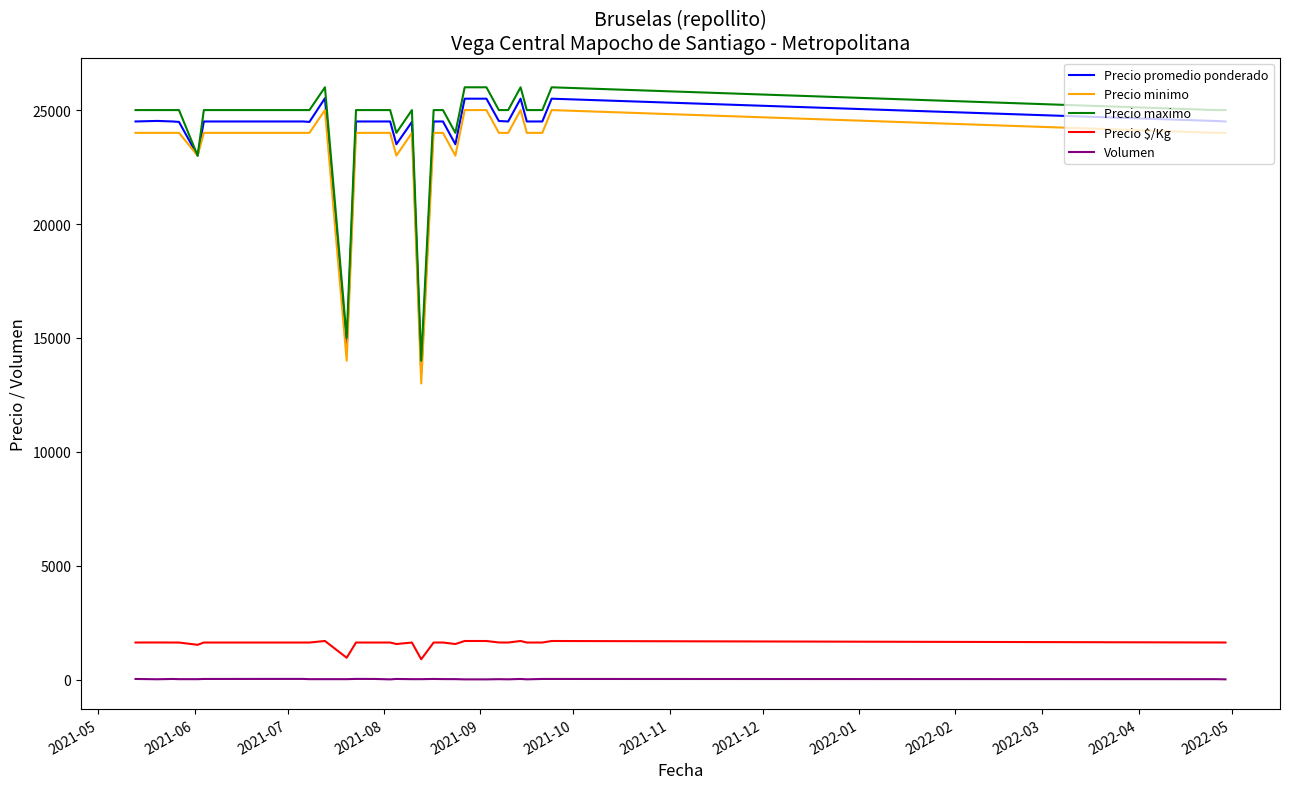

What is the lowest value of the Precio $/Kg series?

899